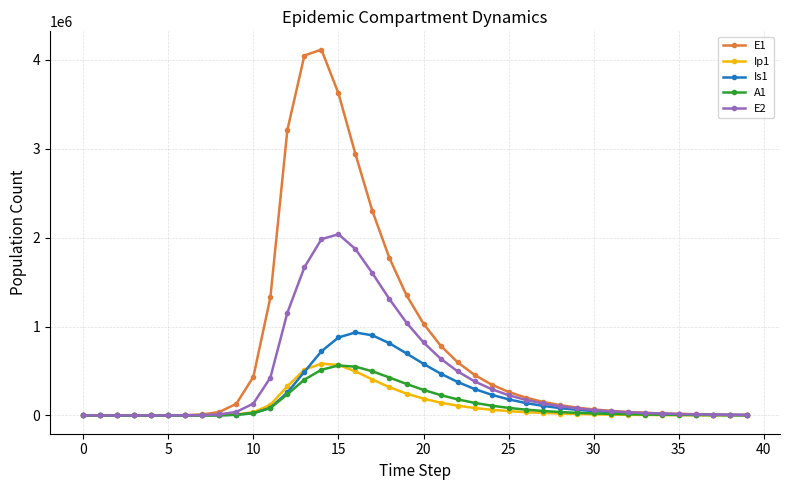

What is the value of the Ip1 point at the 17th from the left?

495251.1